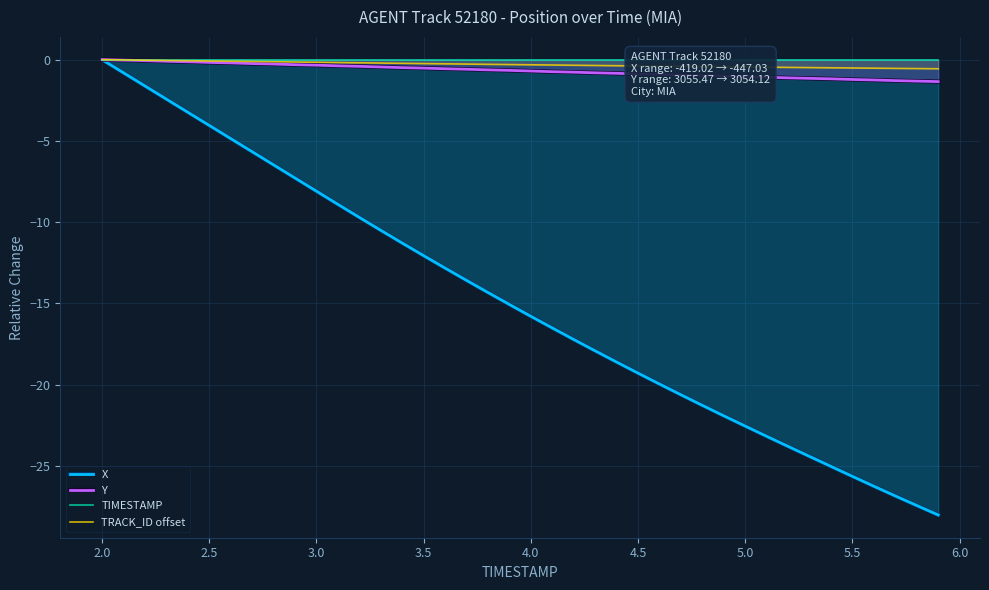

Does the chart have visible grid lines?

Yes